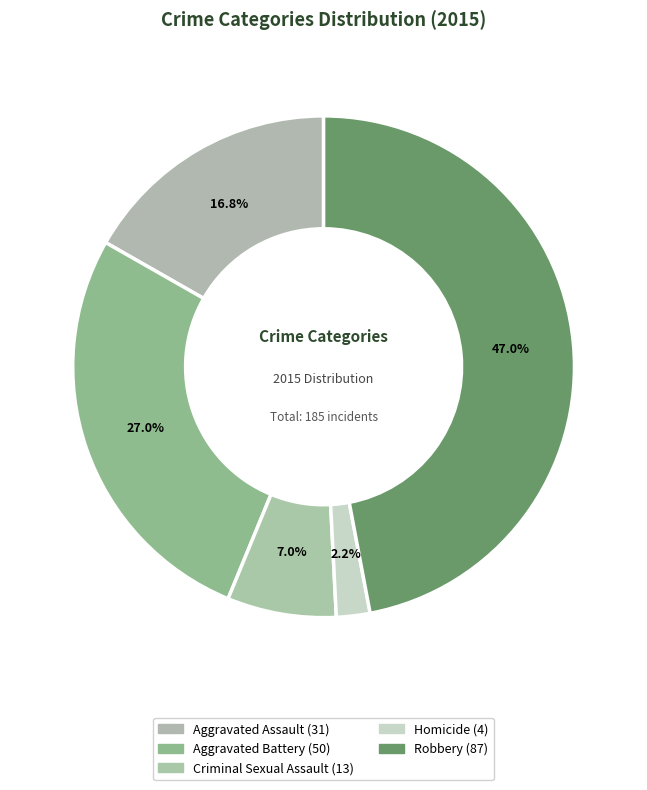

To the nearest percent, what is the difference between the largest and smallest slice percentages?

45%